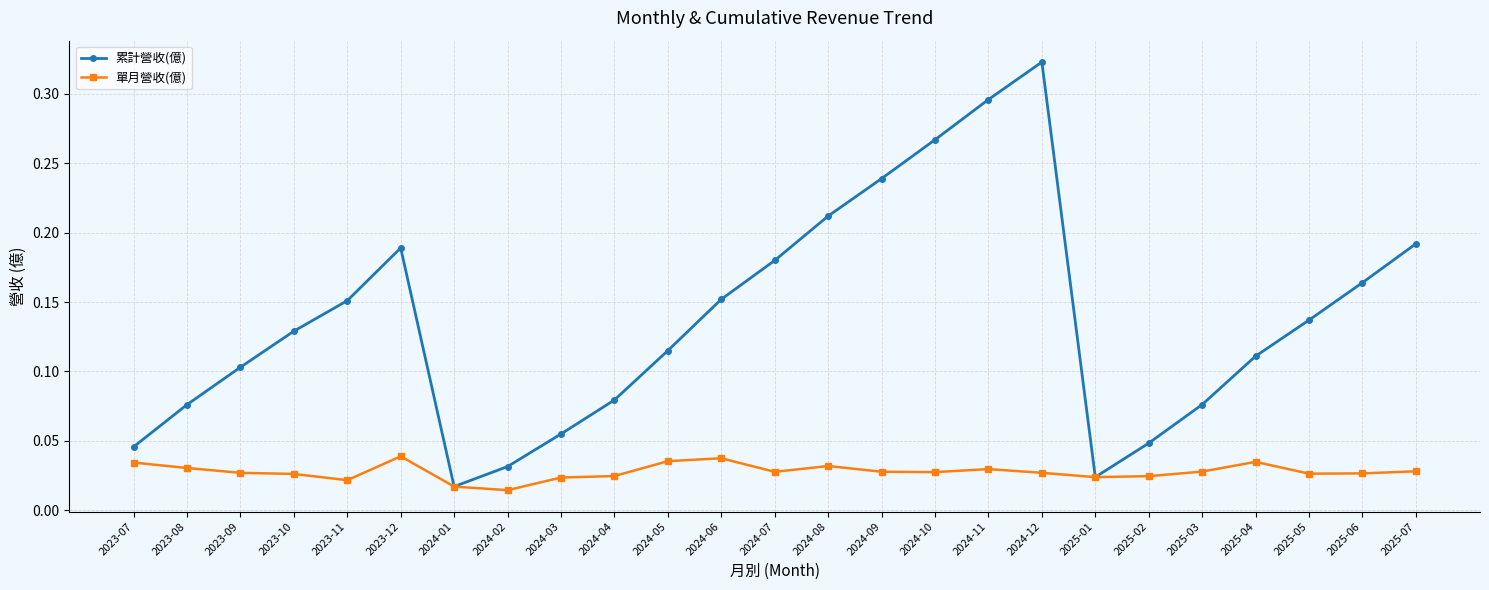

Is the value of 單月營收(億) at 2024-04 greater than the value of 累計營收(億) at 2024-05?

No